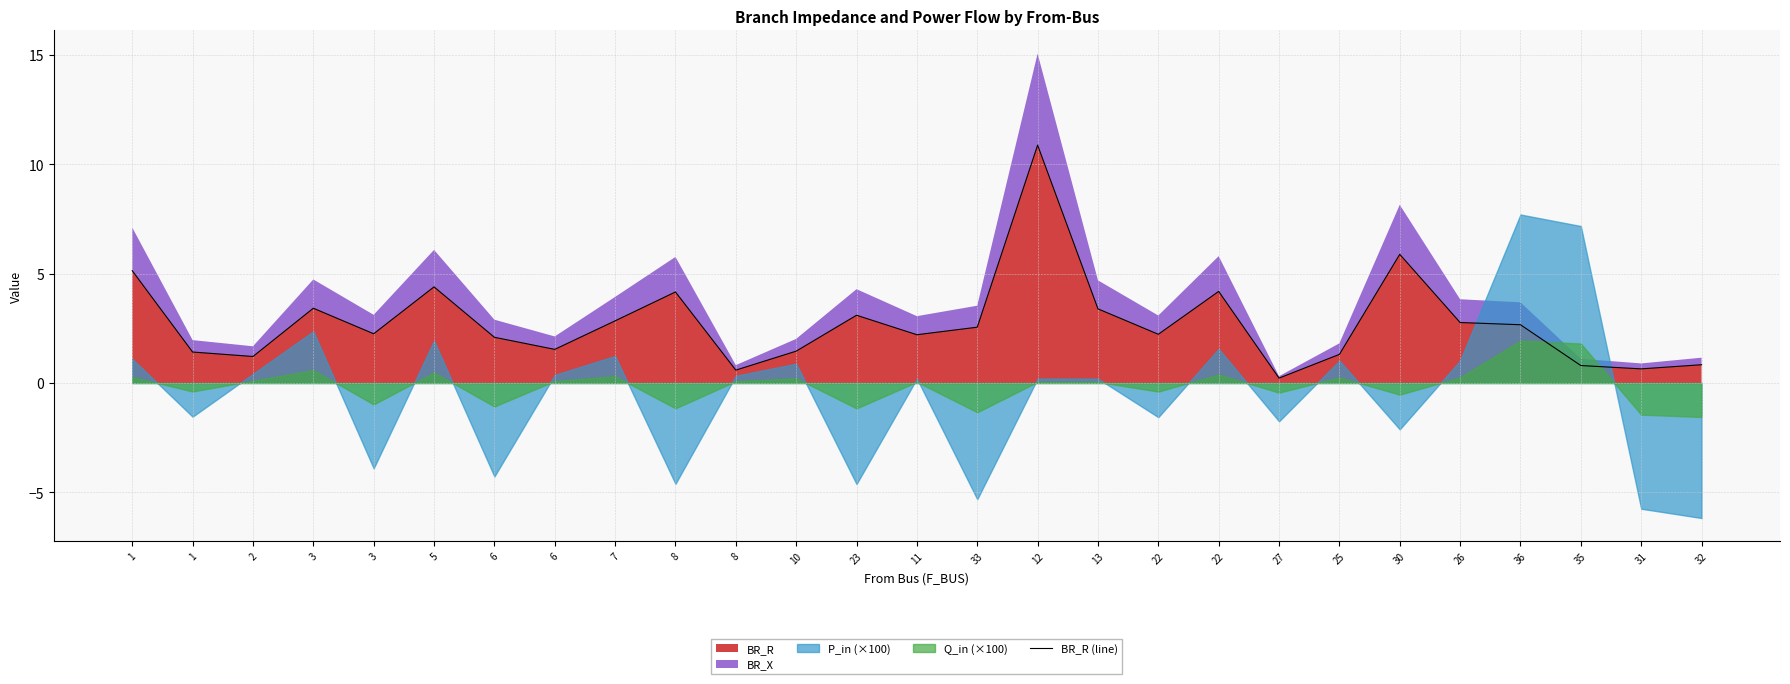

Read the value at 35.

0.8